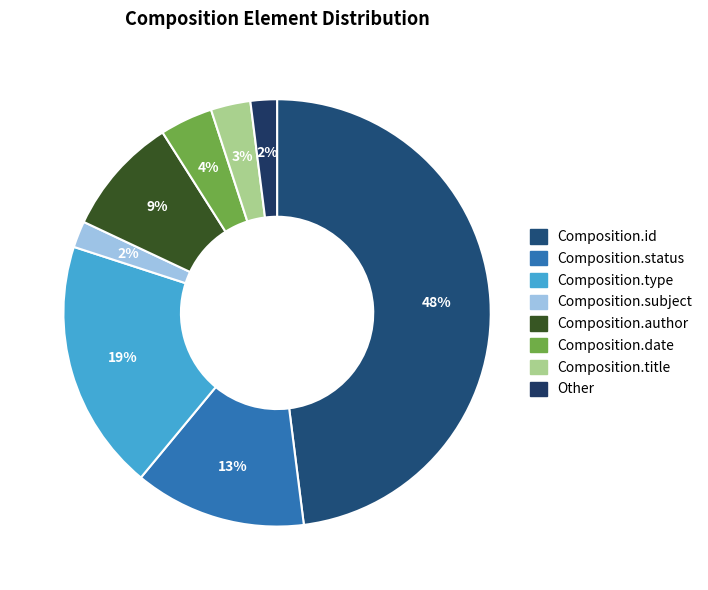

To the nearest percent, what is the average slice percentage?

13%